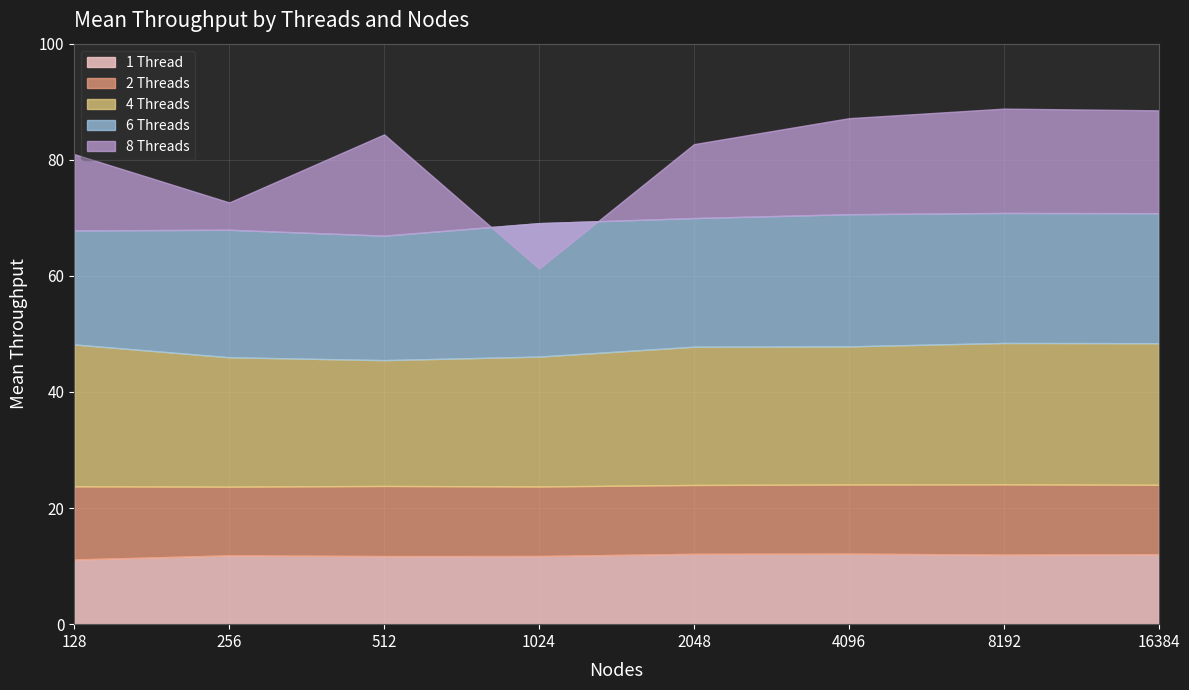

How many values in the 8 Threads series are below 84?

4